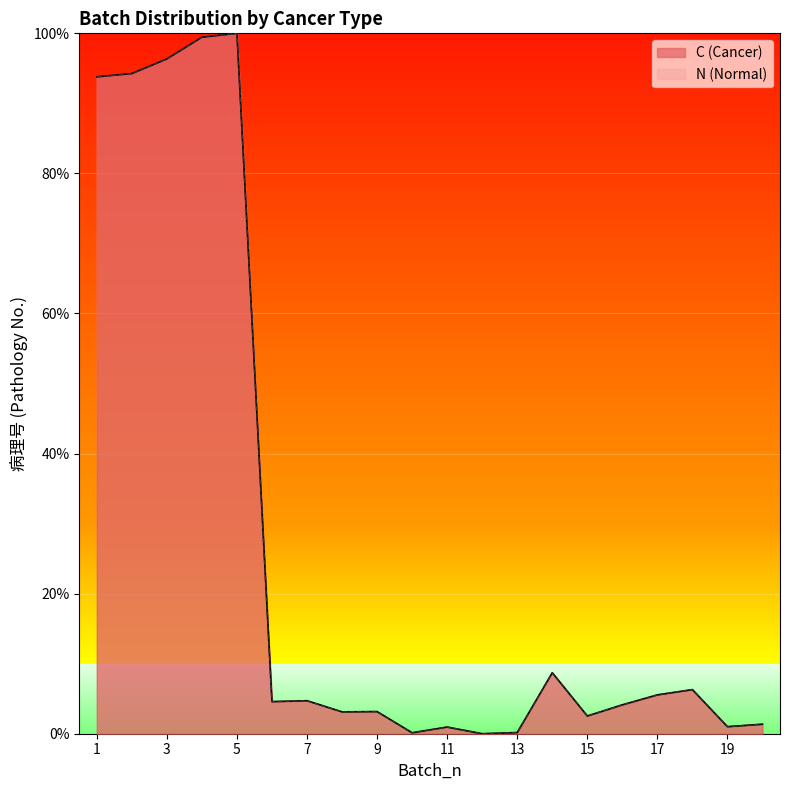

Does the chart display data point markers on the line(s)?

No